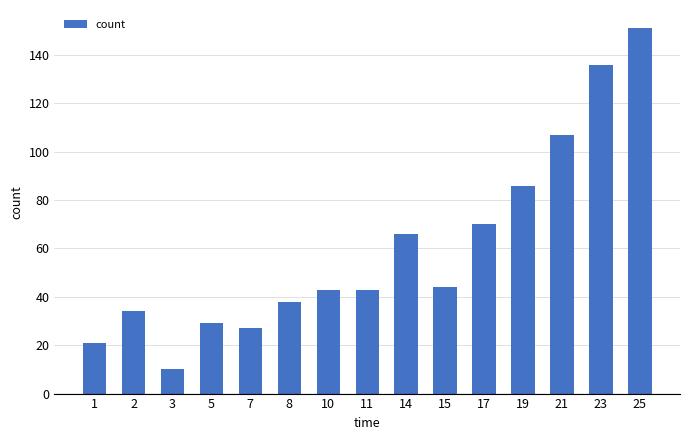

Which category has the lowest value across all series?

3